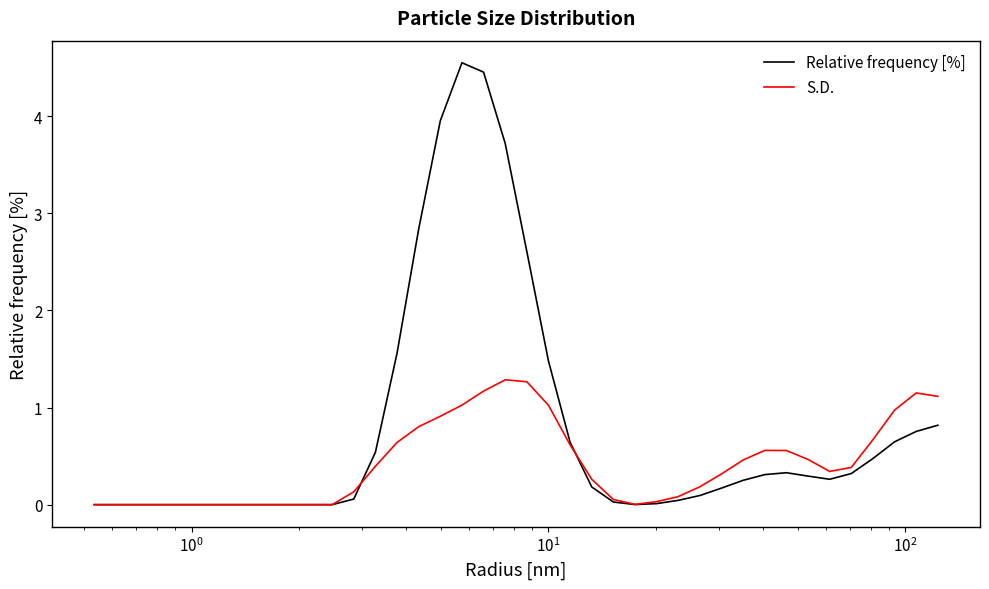

Which series has the largest total across all categories?

Relative frequency [%]